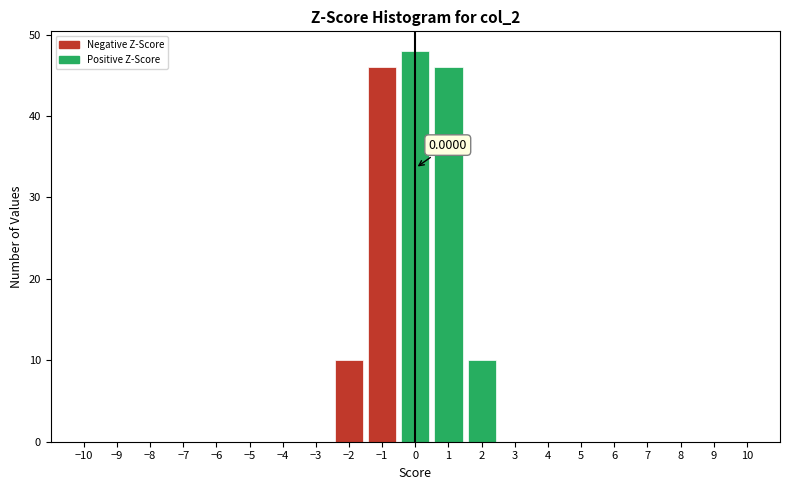

Which range on the x-axis has the tallest bar?

-0.5 to 0.5